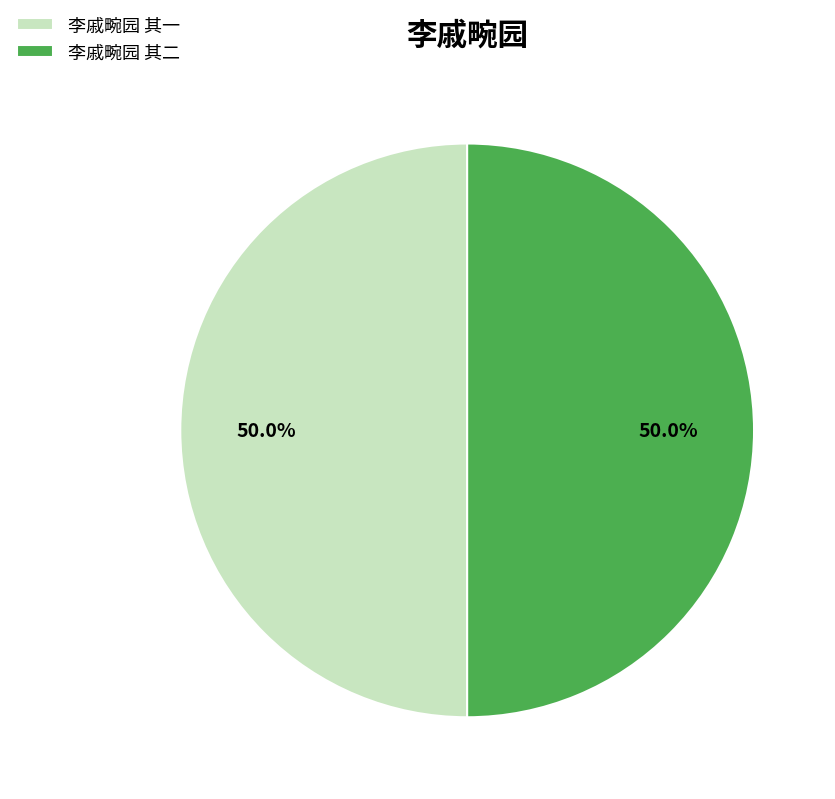

What is the ratio of the value at 李戚畹园 其二 to the value at 李戚畹园 其一?

1.0